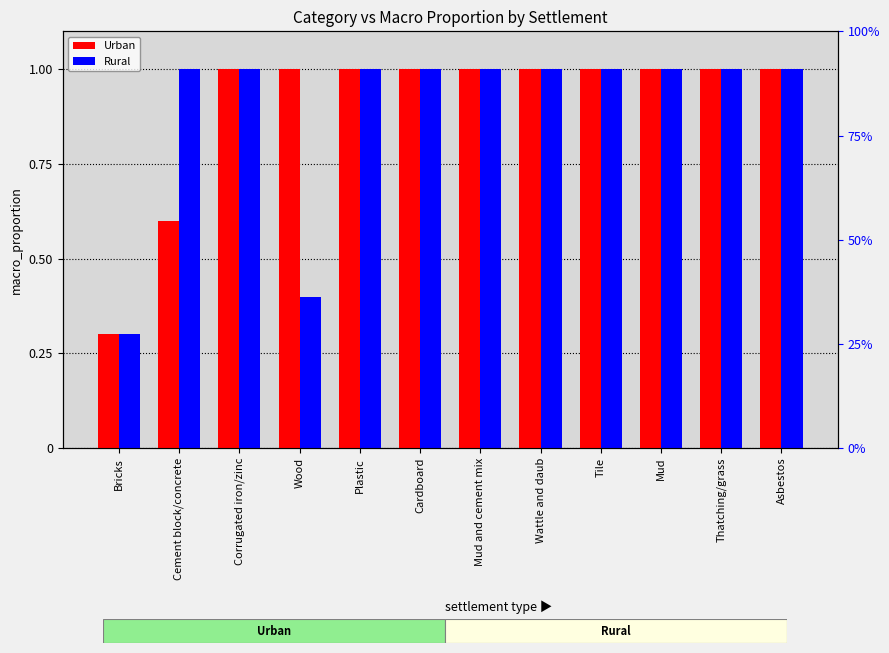

What are all the series names shown in the legend?

Urban, Rural